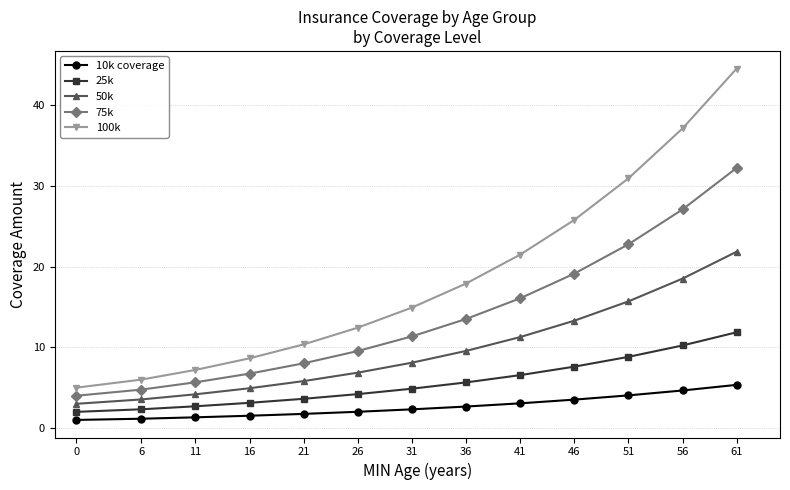

What is the value of the 25k point at the 3rd from the left?

2.7